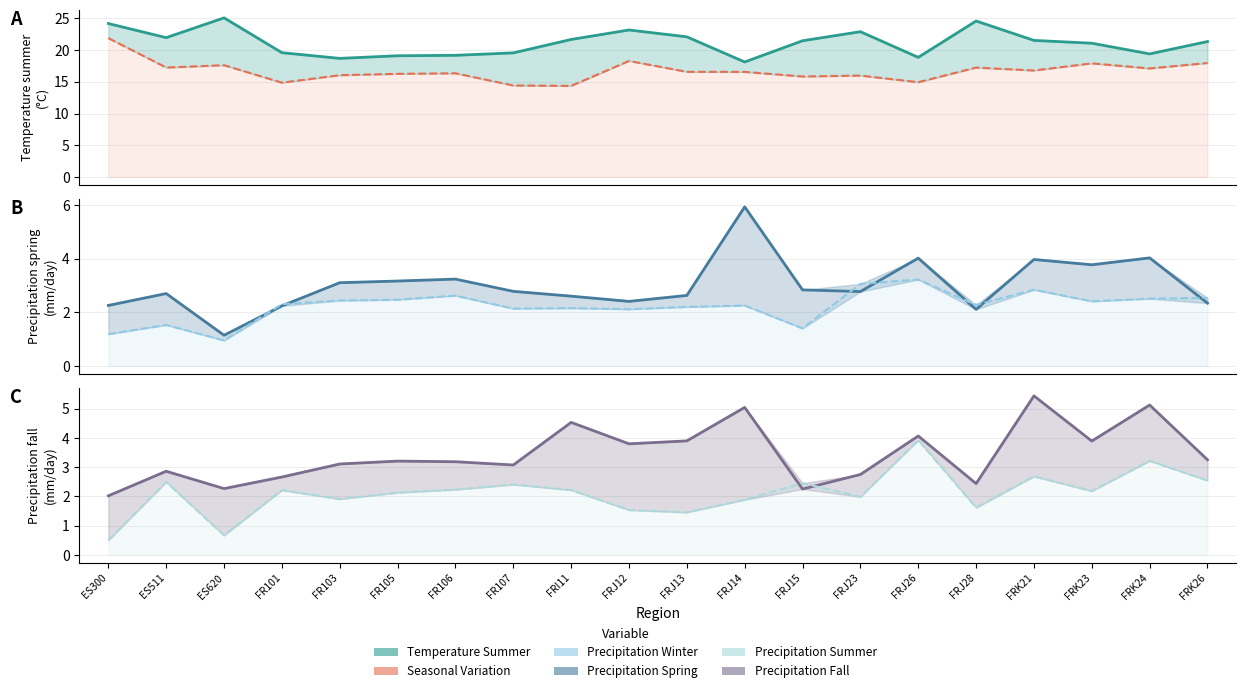

What is the average value of the seasonal_variation series?

16.7